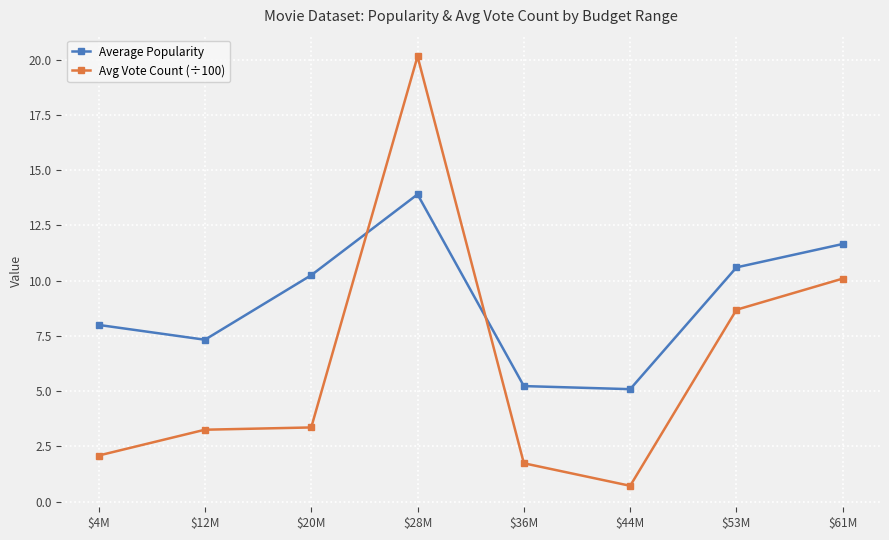

Reading left to right, list all the values displayed in this chart.

Average Popularity: 8.0	7.3	10.2	13.9	5.2	5.1	10.6	11.7
Avg Vote Count (÷100): 2.1	3.3	3.4	20.1	1.7	0.7	8.7	10.1